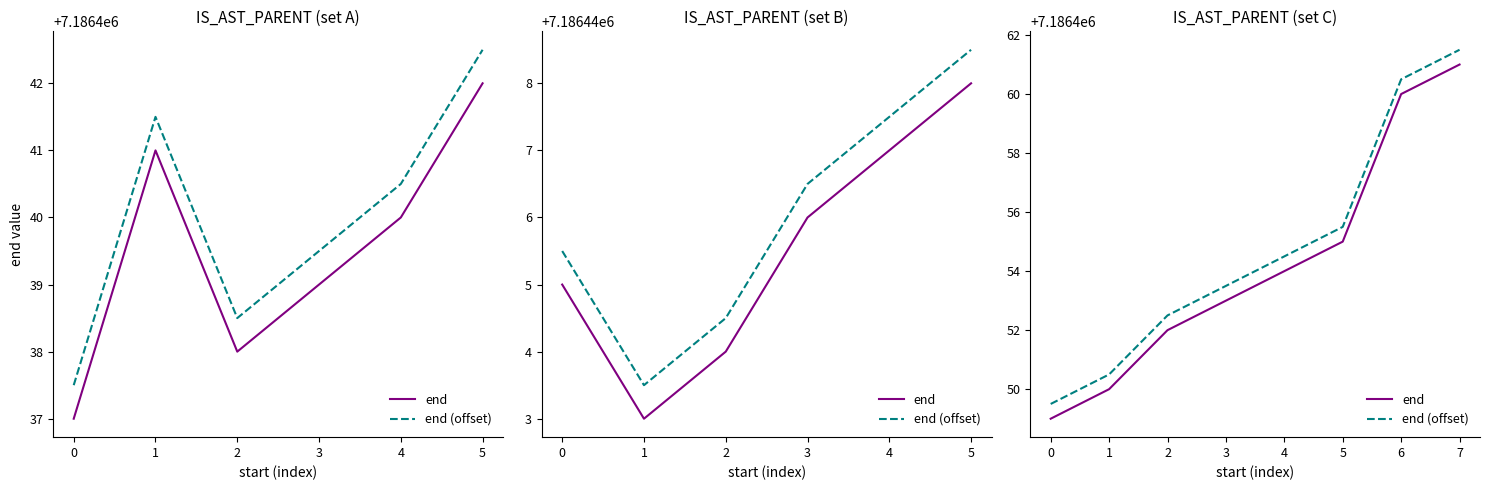

What is the highest value of the end (offset) series?

7186461.5